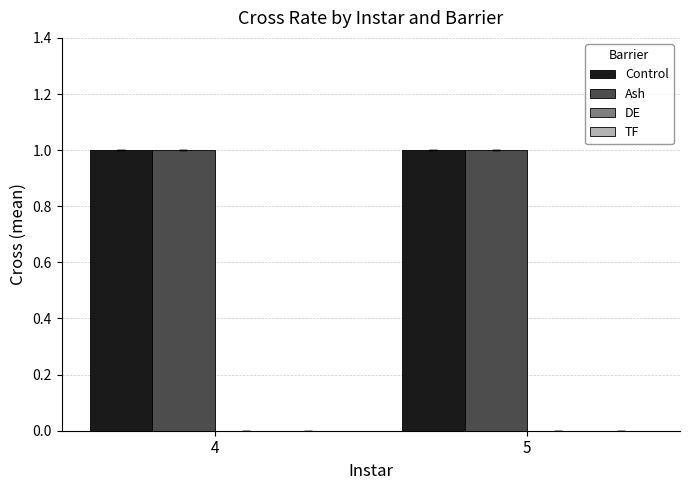

How many data points does each series have?

2